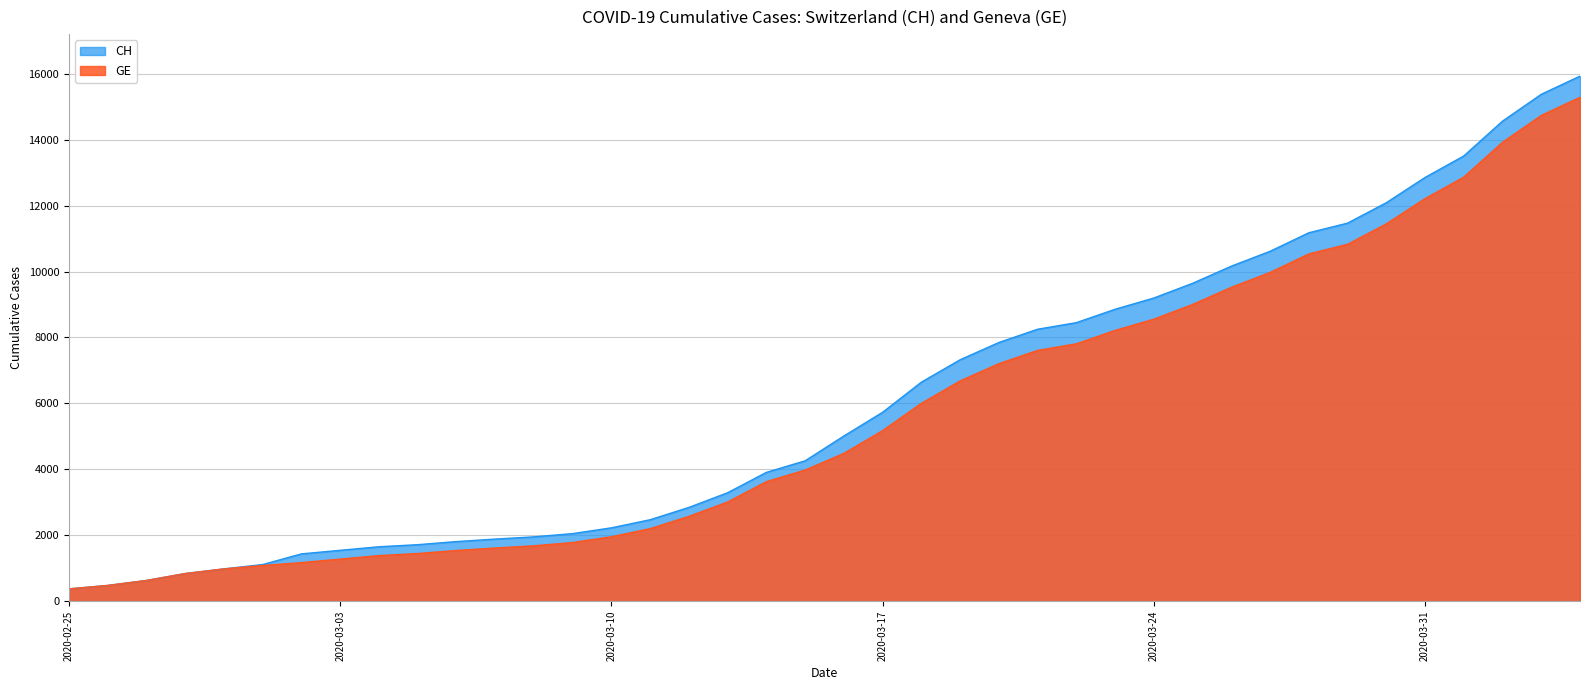

How many values in the CH series are below 5012?

20